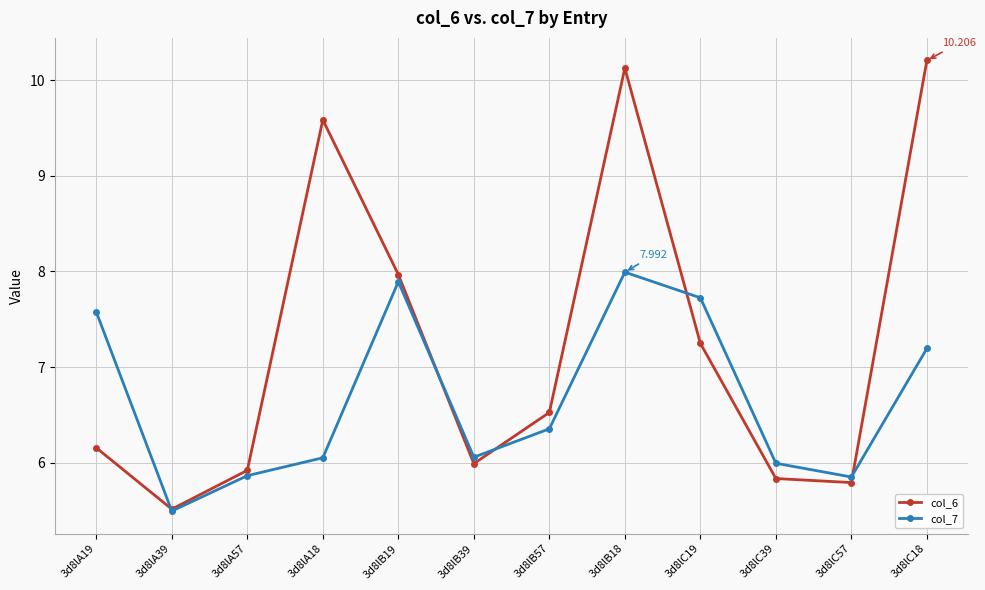

What position from the right is 3d8lB18?

5